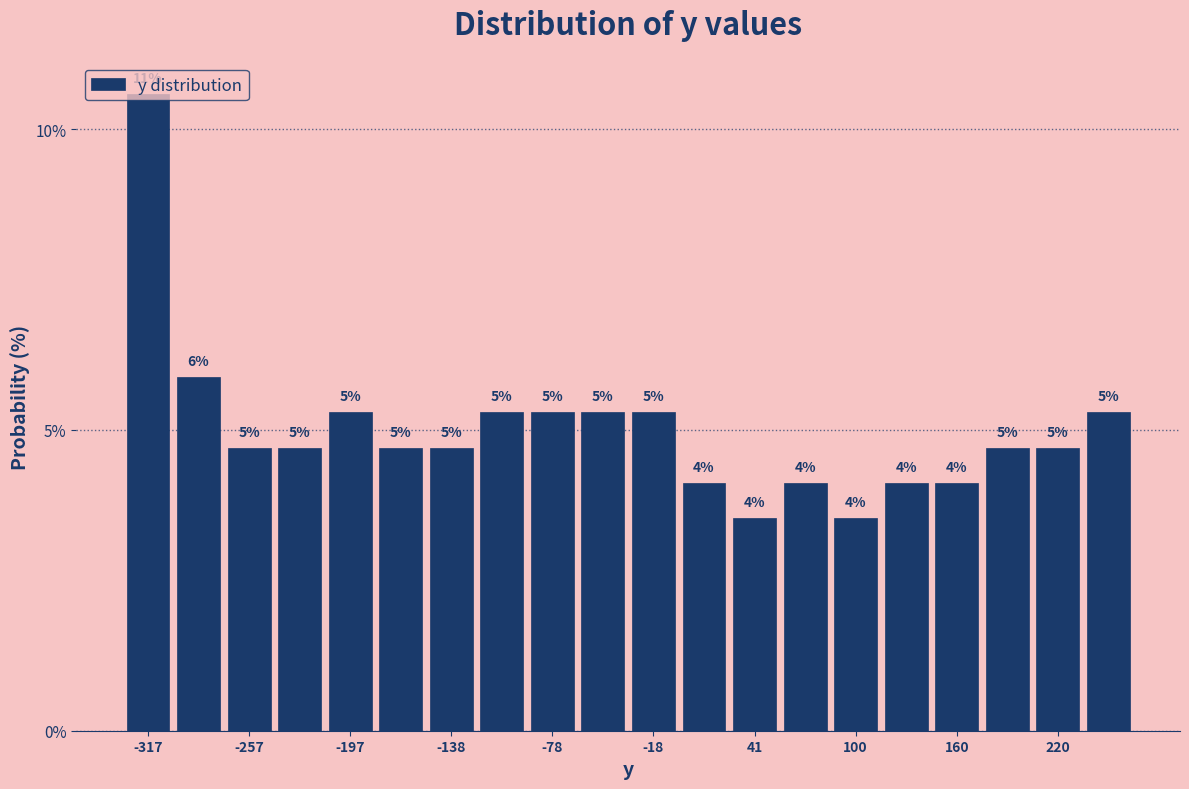

Read against the x-axis, roughly where is the centre of the tallest bar?

-320